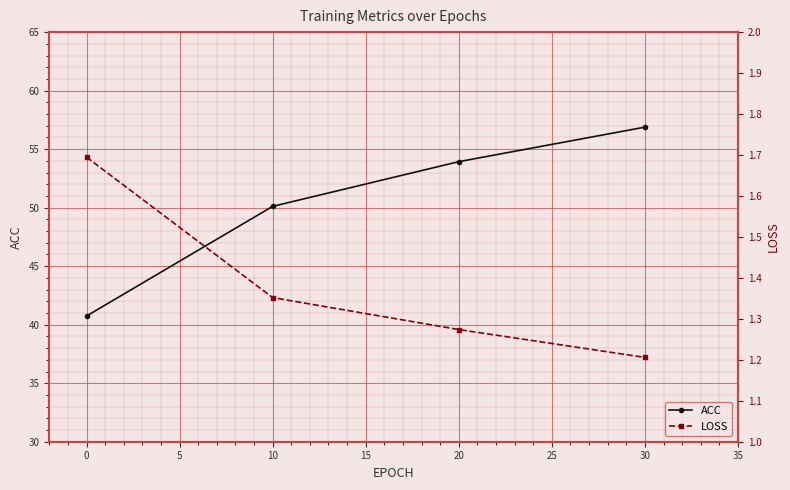

How many series are shown in this chart?

2